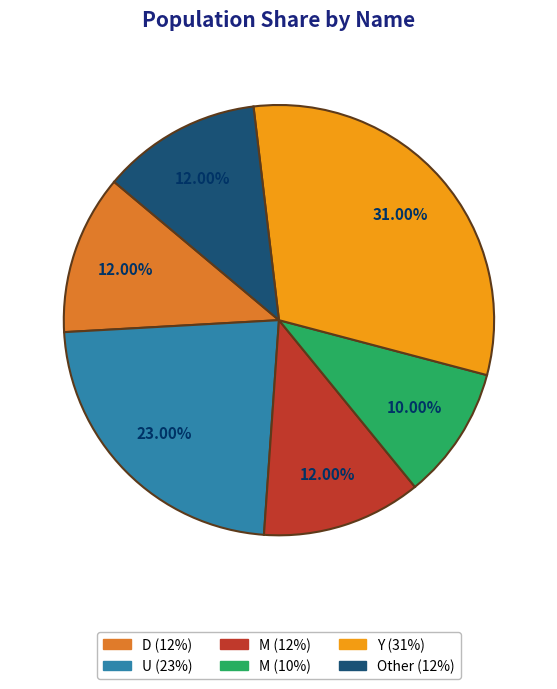

Is there a majority slice in this chart?

No